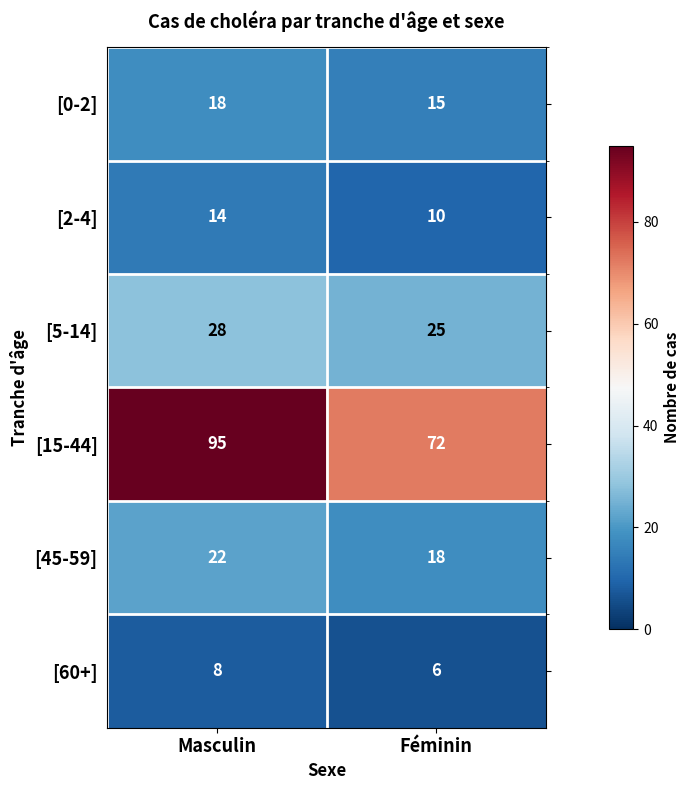

Rank the series by their maximum value, from lowest to highest.

[60+], [2-4], [0-2], [45-59], [5-14], [15-44]